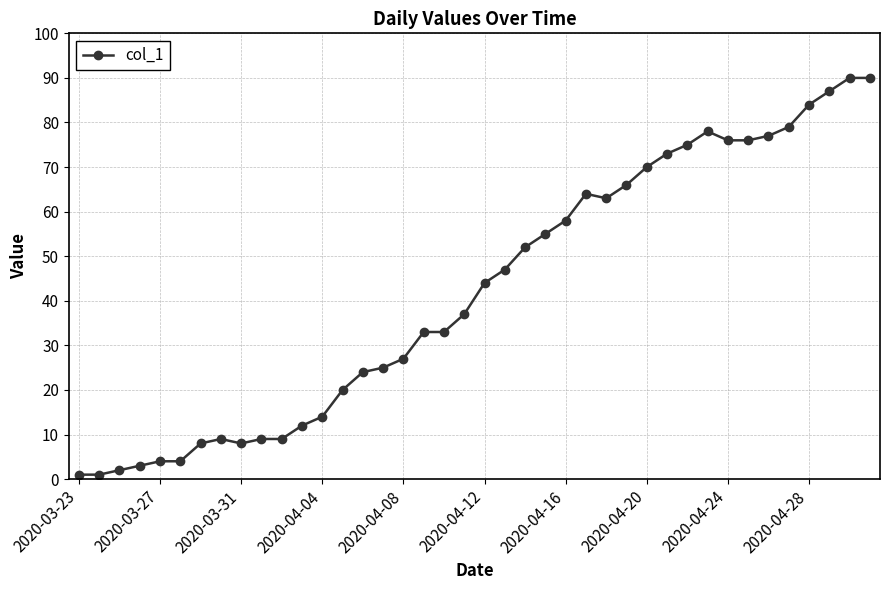

What is the value of the 29th point from the left?

70